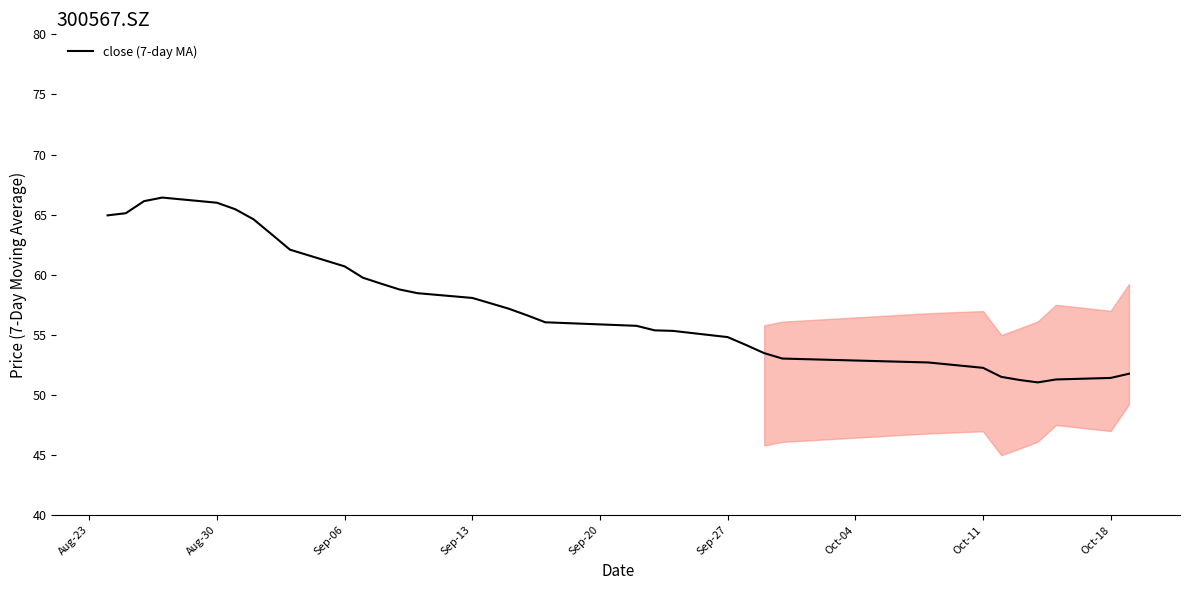

What is the difference between the maximum and minimum values?

15.4